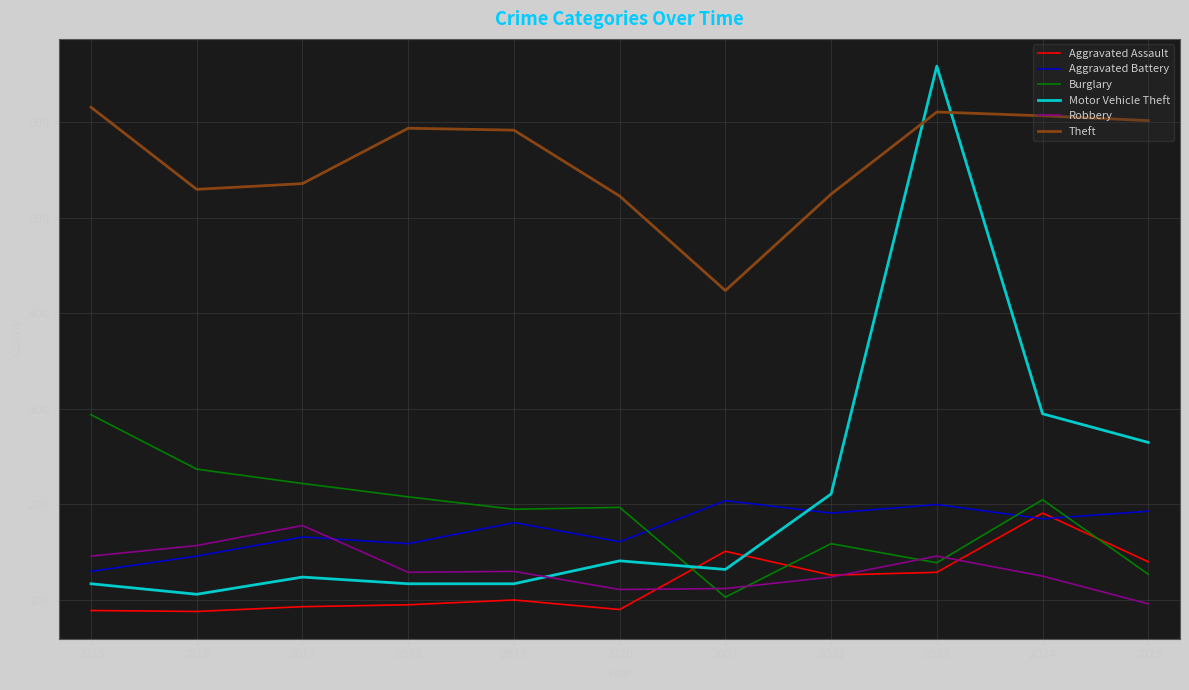

How many times do Robbery and Motor Vehicle Theft cross each other?

1